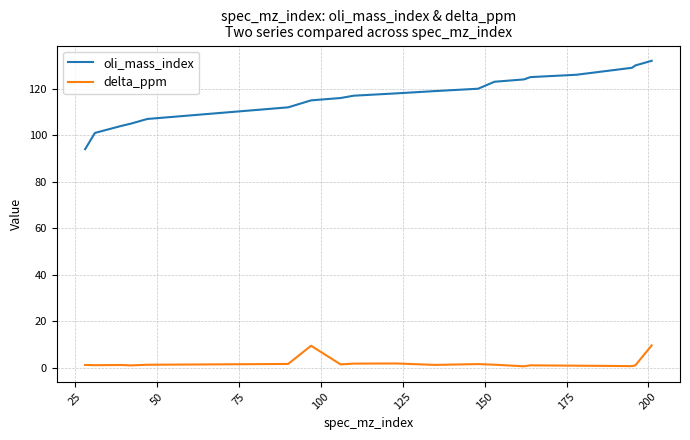

What is the difference between the maximum and minimum values in the oli_mass_index series?

38.0